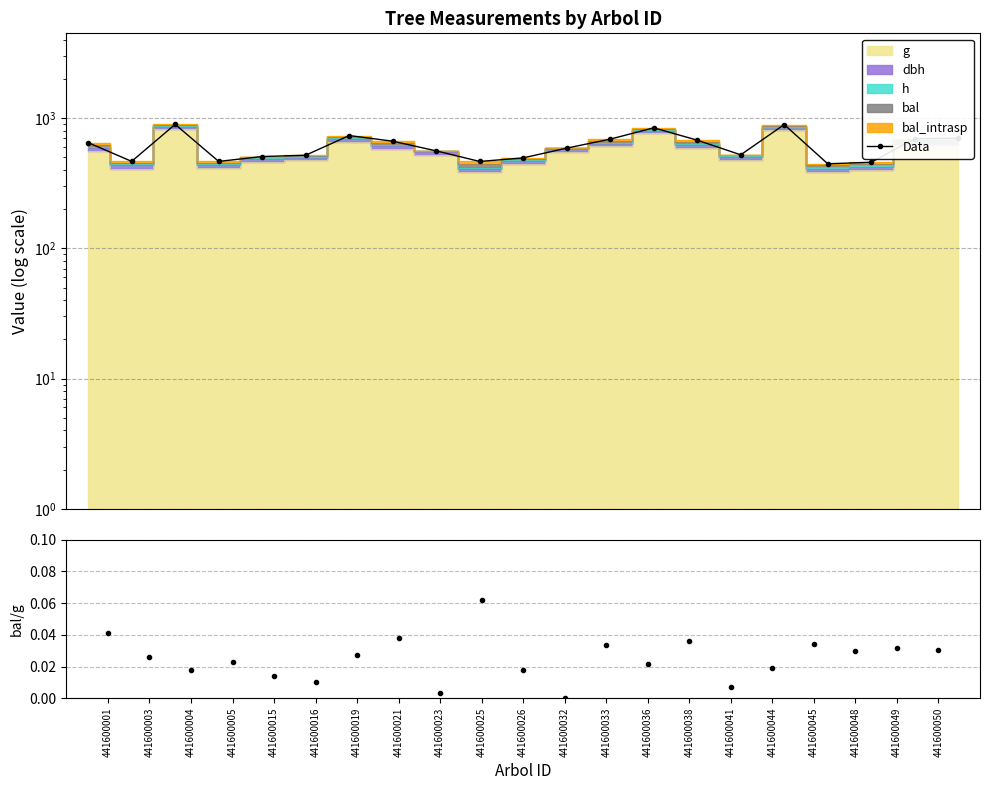

Reading right to left, extract all data points from this chart.

441600050=700.3	441600049=697.2	441600048=457.7	441600045=446.0	441600044=892.0	441600041=522.5	441600038=677.0	441600036=842.2	441600033=689.3	441600032=588.3	441600026=494.9	441600025=464.5	441600023=560.5	441600021=664.7	441600019=734.6	441600016=518.9	441600015=506.8	441600005=465.0	441600004=895.3	441600003=465.3	441600001=648.0